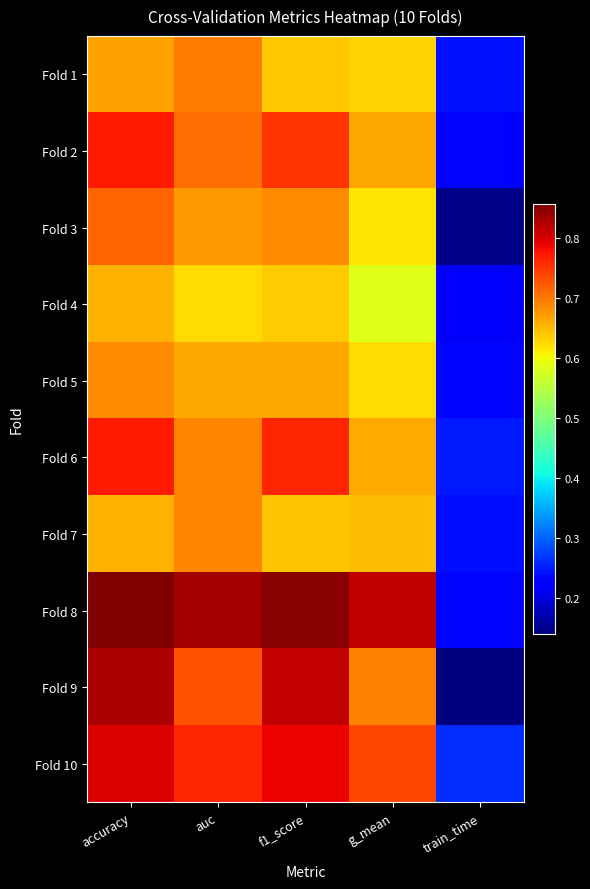

What is the total value across all series at f1_score?

7.2